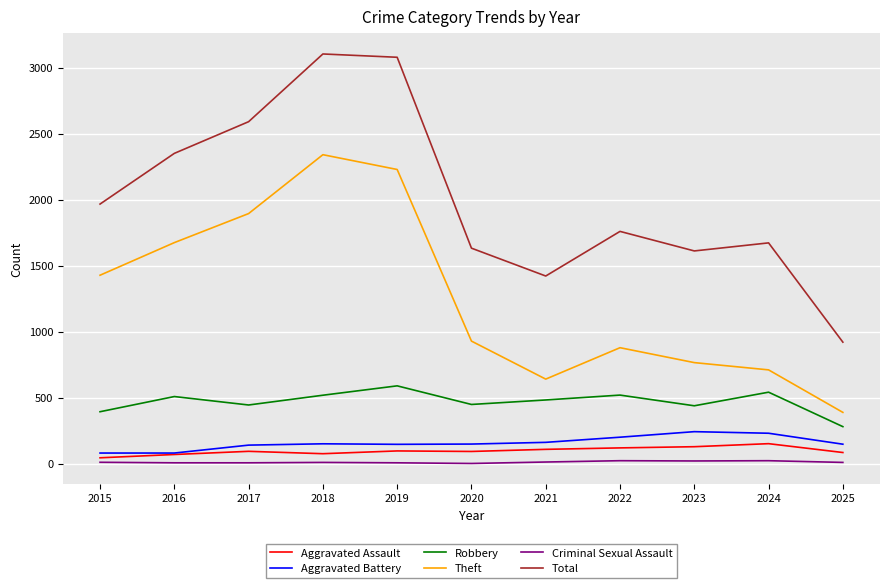

What is the difference between the maximum and minimum values in the Theft series?

1952